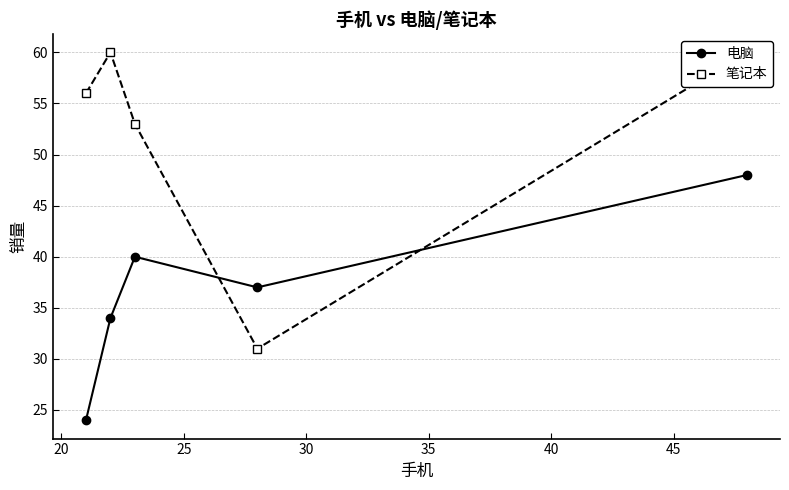

Reading left to right, list all the values displayed in this chart.

电脑: 24	34	40	37	48
笔记本: 56	60	53	31	60